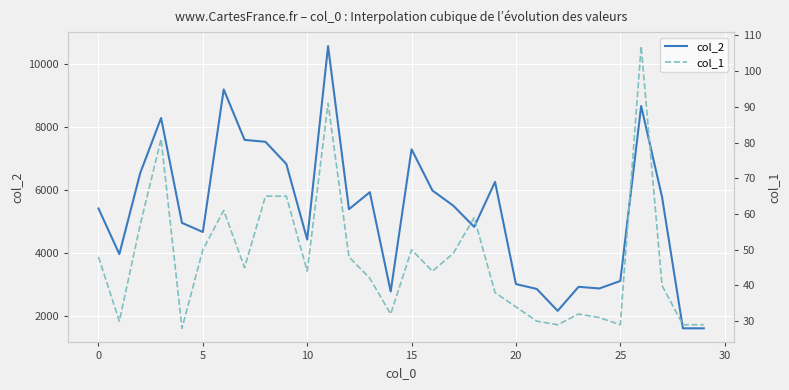

What is the minimum value for col_2?

1624